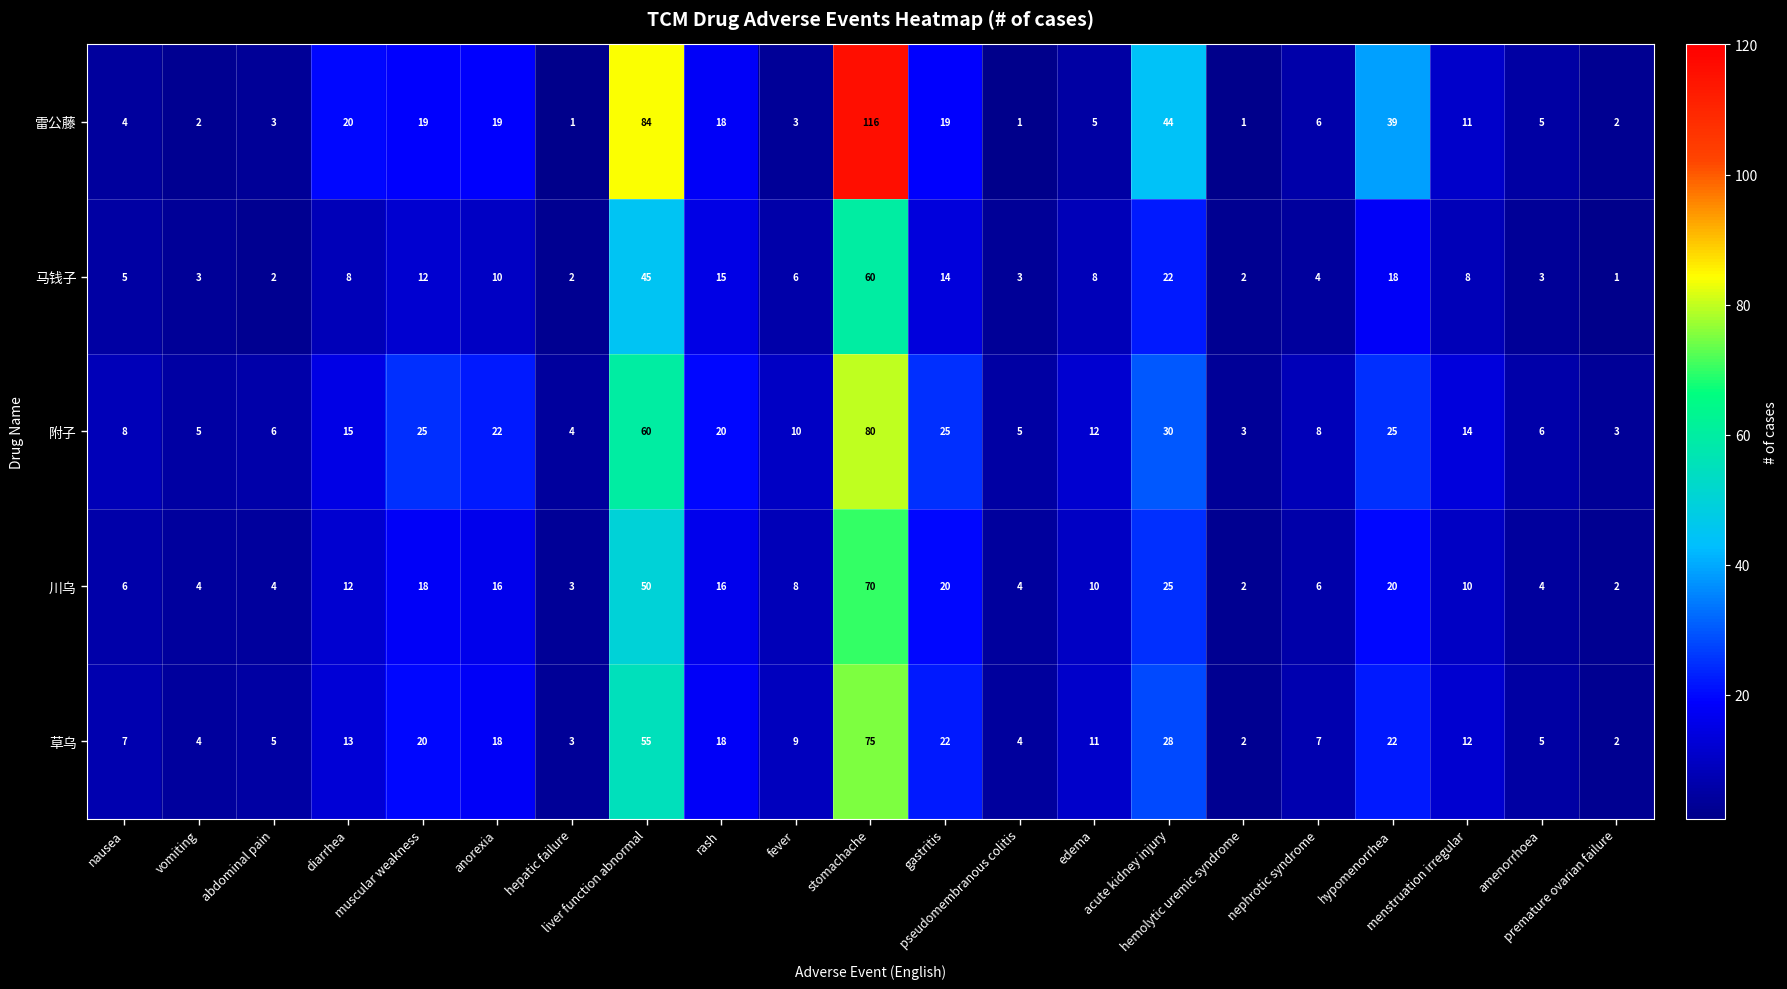

What is the average value of the 雷公藤 series?

20